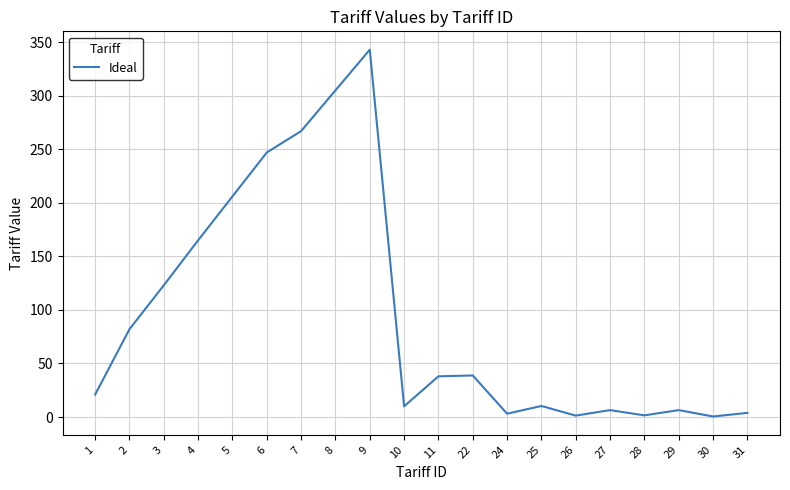

What is the difference between the values at 25 and 5?

195.7